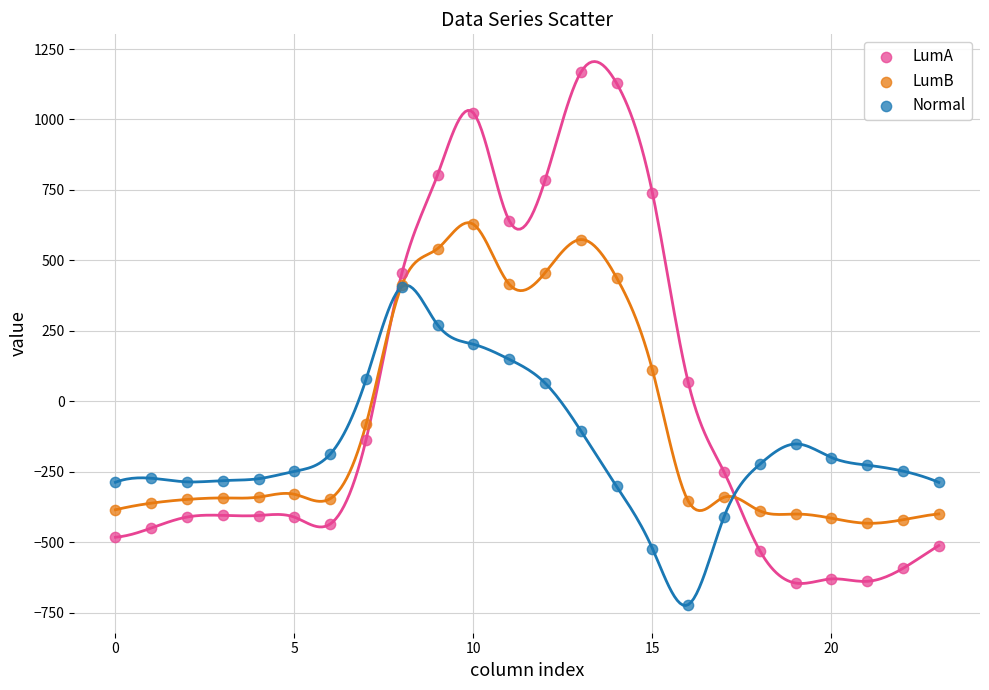

Which series has the largest Y range (max minus min)?

LumA